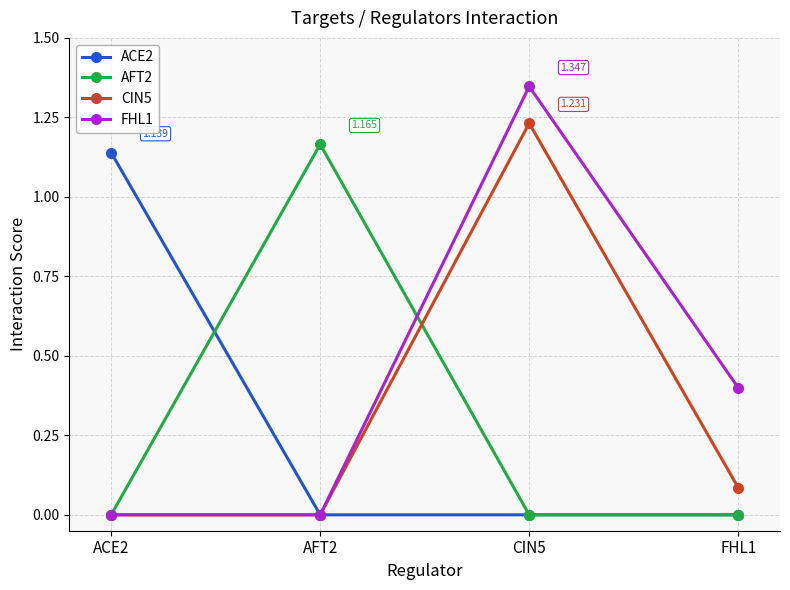

Which series ends up on top after the final intersection of AFT2 and FHL1?

FHL1